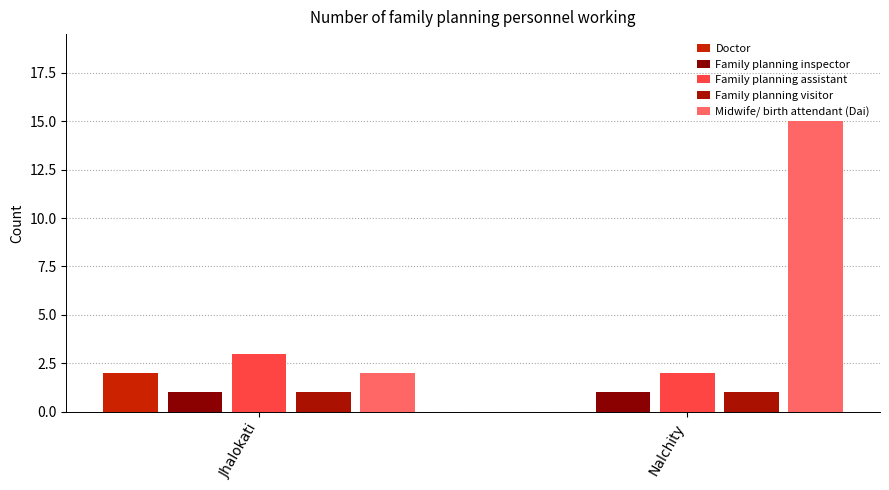

What is the difference between the Family planning assistant values at Nalchity and Jhalokati?

1